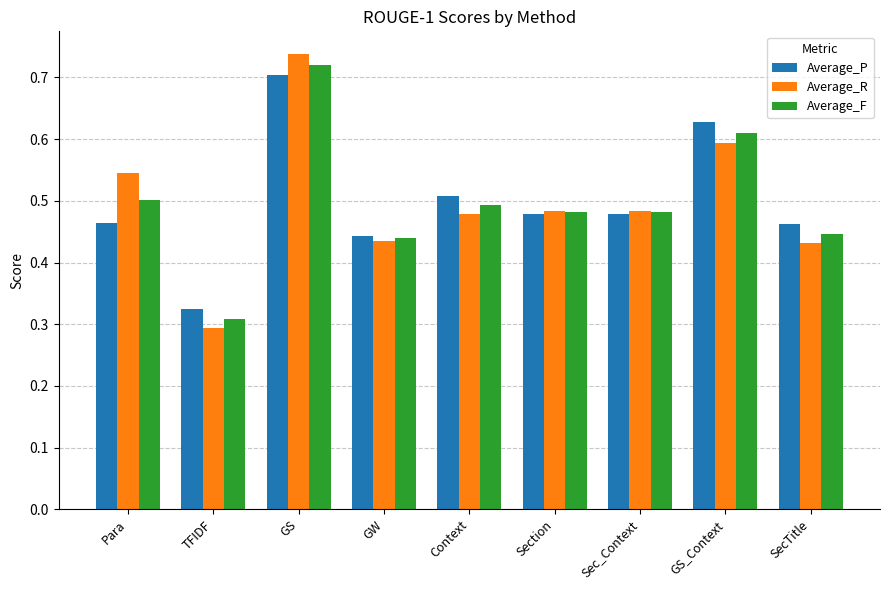

Are the bars grouped side by side (vs. stacked)?

Yes